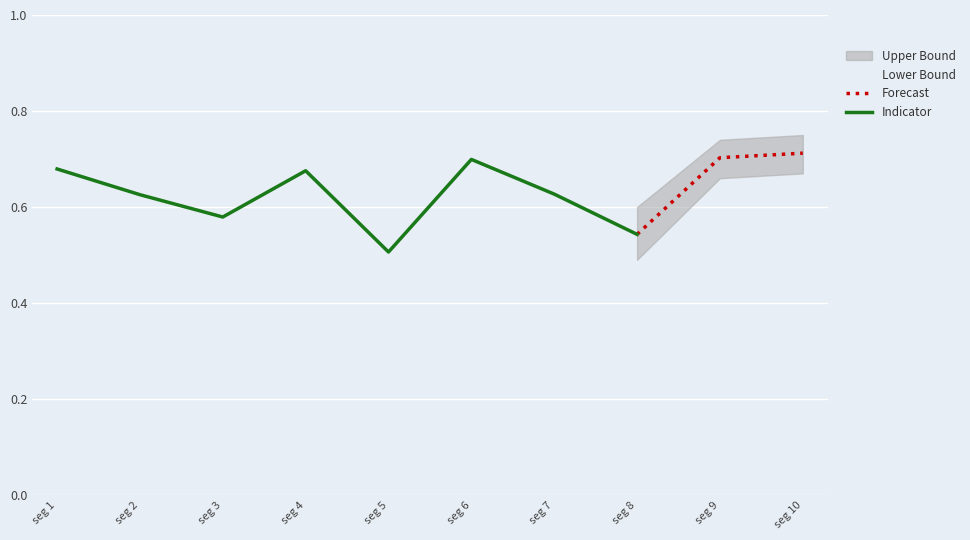

At which label is Forecast closest to 0?

seg 8